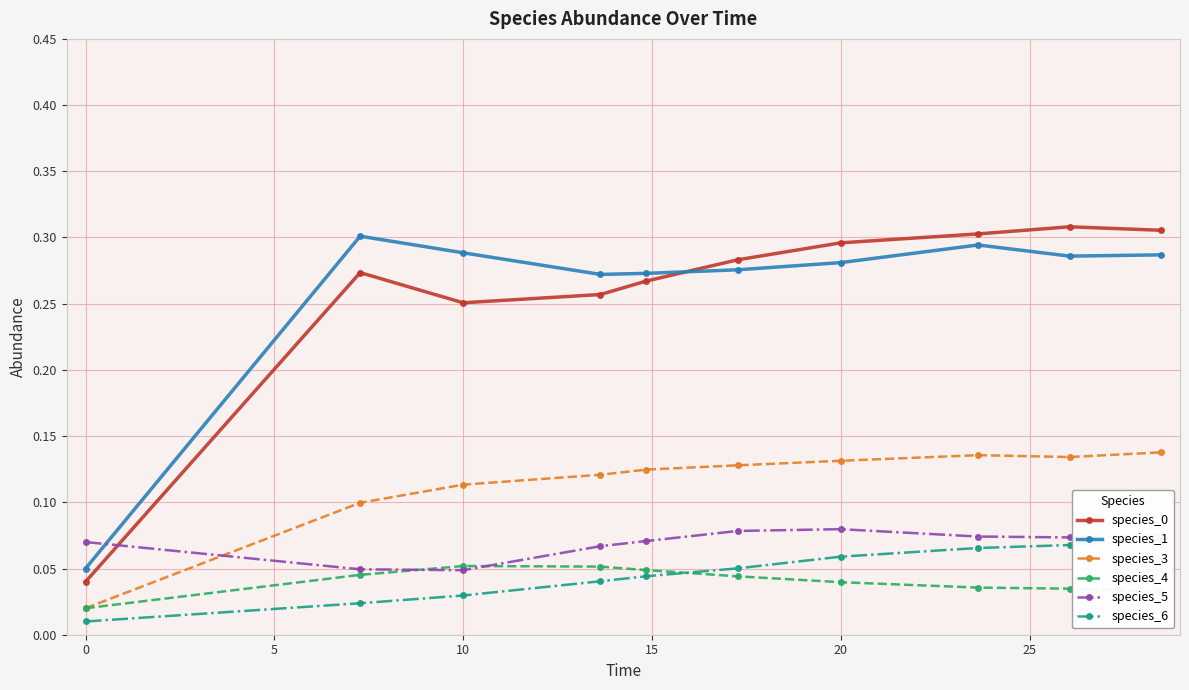

True or false: species_5 and species_3 intersect in this chart.

True